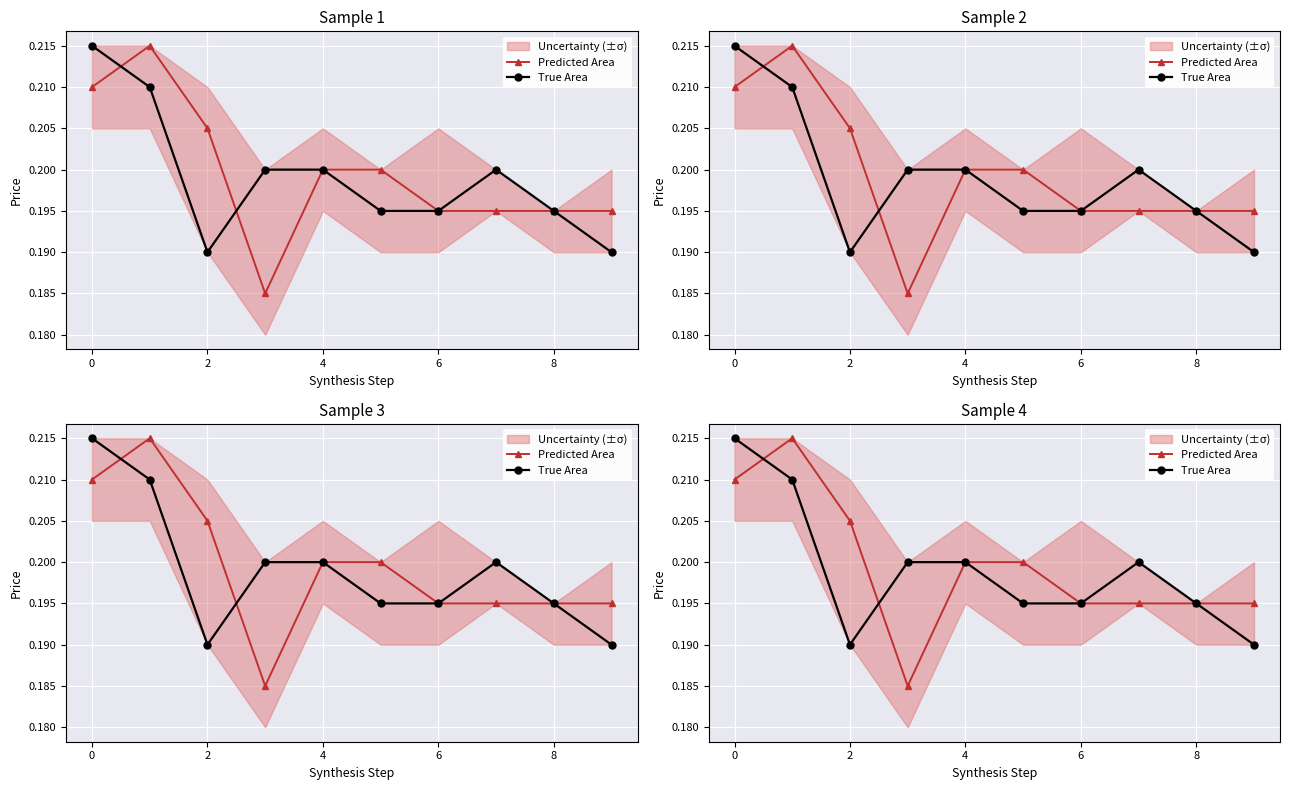

True or false: Predicted Area has a value of 0.3 at 8.

False